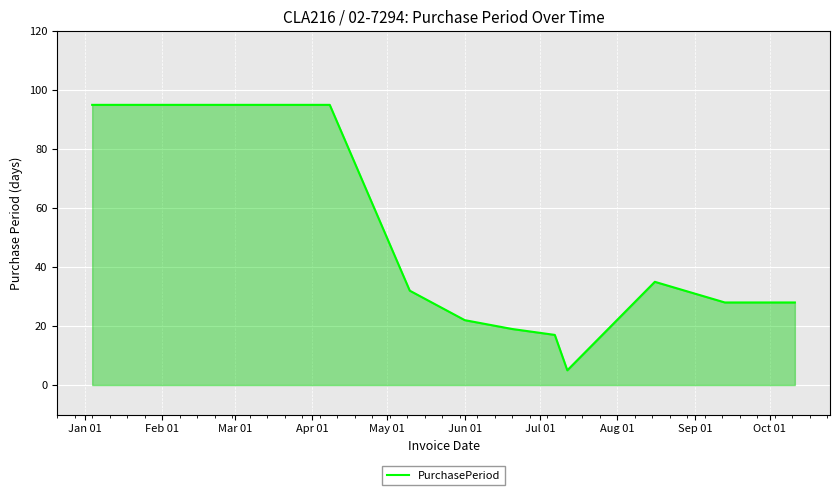

What is the difference between the maximum and minimum values?

90